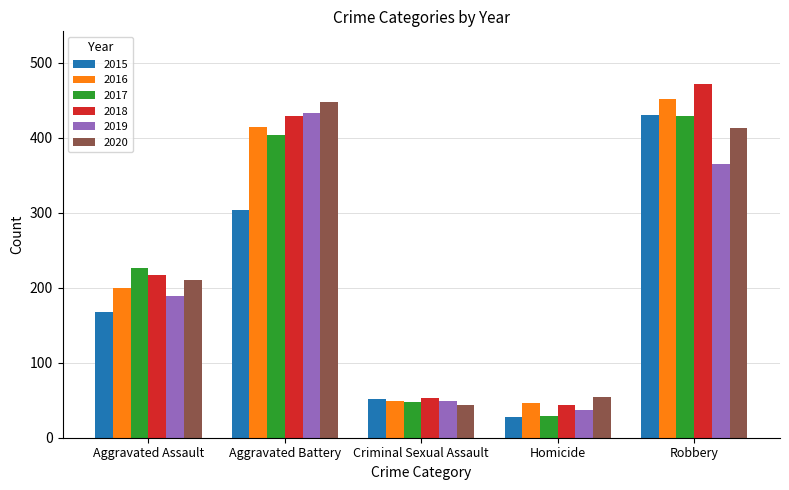

Between Homicide and Robbery, which series saw the biggest shift?

2018